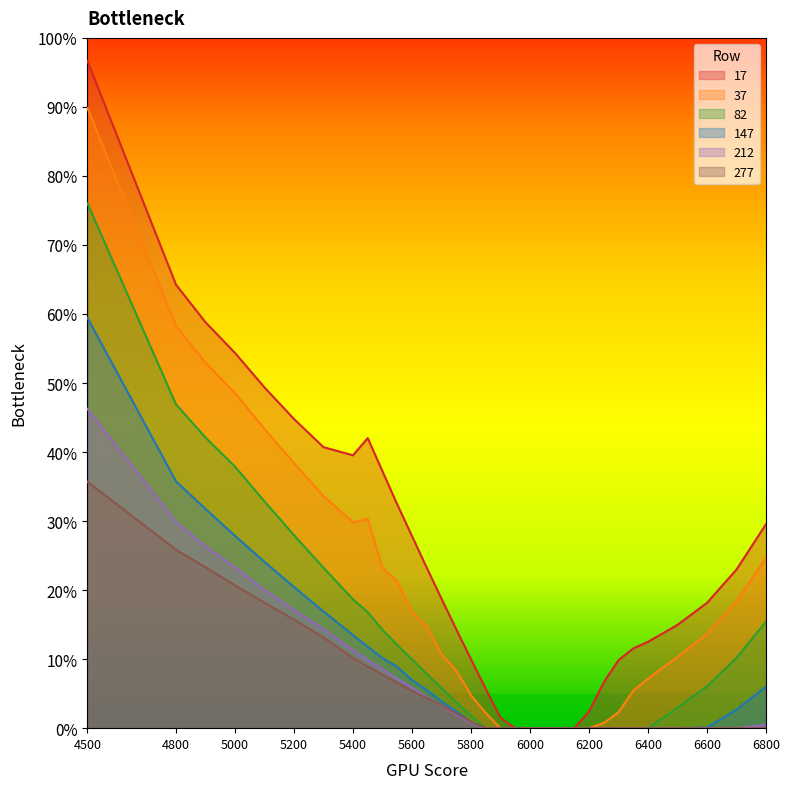

Reading right to left, extract all data points from this chart.

17: 0.3	0.2	0.2	0.1	0.1	0.1	0.1	0.1	0.0	0.0	0.0	0.0	0.0	0.0	0.0	0.1	0.1	0.1	0.2	0.2	0.3	0.3	0.4	0.4	0.4	0.4	0.4	0.5	0.5	0.6	0.6	1.0
37: 0.2	0.2	0.1	0.1	0.1	0.1	0.0	0.0	0.0	0.0	0.0	0.0	0.0	0.0	0.0	0.0	0.0	0.1	0.1	0.1	0.2	0.2	0.2	0.3	0.3	0.3	0.4	0.4	0.5	0.5	0.6	0.9
82: 0.2	0.1	0.1	0.0	0.0	0.0	0.0	0.0	0.0	0.0	0.0	0.0	0.0	0.0	0.0	0.0	0.0	0.0	0.1	0.1	0.1	0.1	0.1	0.2	0.2	0.2	0.3	0.3	0.4	0.4	0.5	0.8
147: 0.1	0.0	0.0	0.0	0.0	0.0	0.0	0.0	0.0	0.0	0.0	0.0	0.0	0.0	0.0	0.0	0.0	0.0	0.0	0.1	0.1	0.1	0.1	0.1	0.1	0.2	0.2	0.2	0.3	0.3	0.4	0.6
212: 0.0	0.0	0.0	0.0	0.0	0.0	0.0	0.0	0.0	0.0	0.0	0.0	0.0	0.0	0.0	0.0	0.0	0.0	0.0	0.0	0.1	0.1	0.1	0.1	0.1	0.1	0.2	0.2	0.2	0.3	0.3	0.5
277: 0.0	0.0	0.0	0.0	0.0	0.0	0.0	0.0	0.0	0.0	0.0	0.0	0.0	0.0	0.0	0.0	0.0	0.0	0.0	0.0	0.1	0.1	0.1	0.1	0.1	0.1	0.2	0.2	0.2	0.2	0.3	0.4